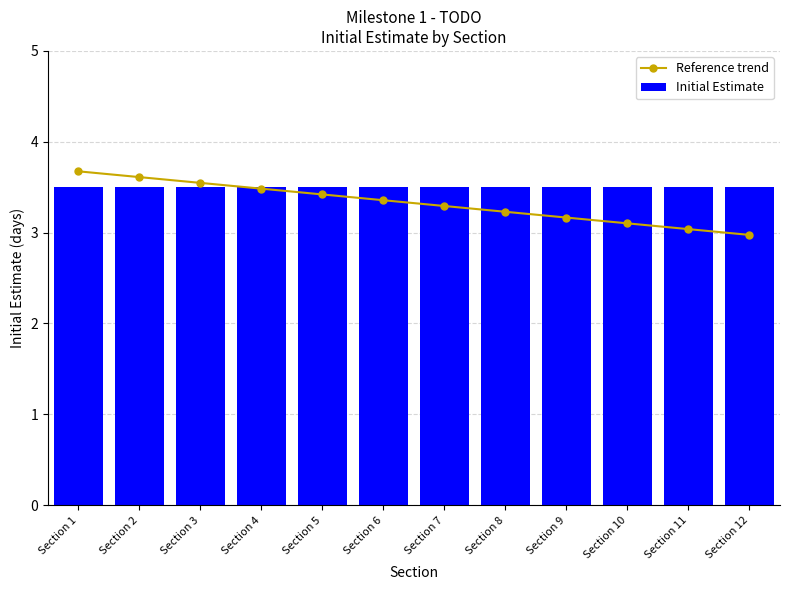

Is it true that Reference trend equals 1.5 at Section 5?

False